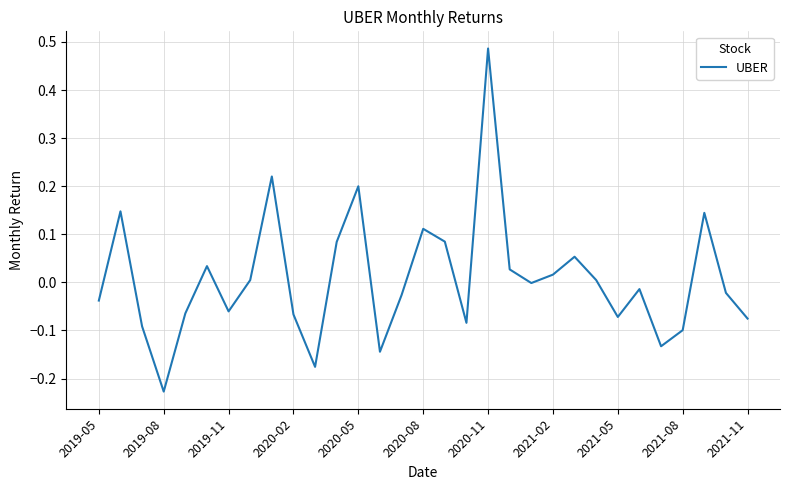

Count the number of categories in the chart.

31